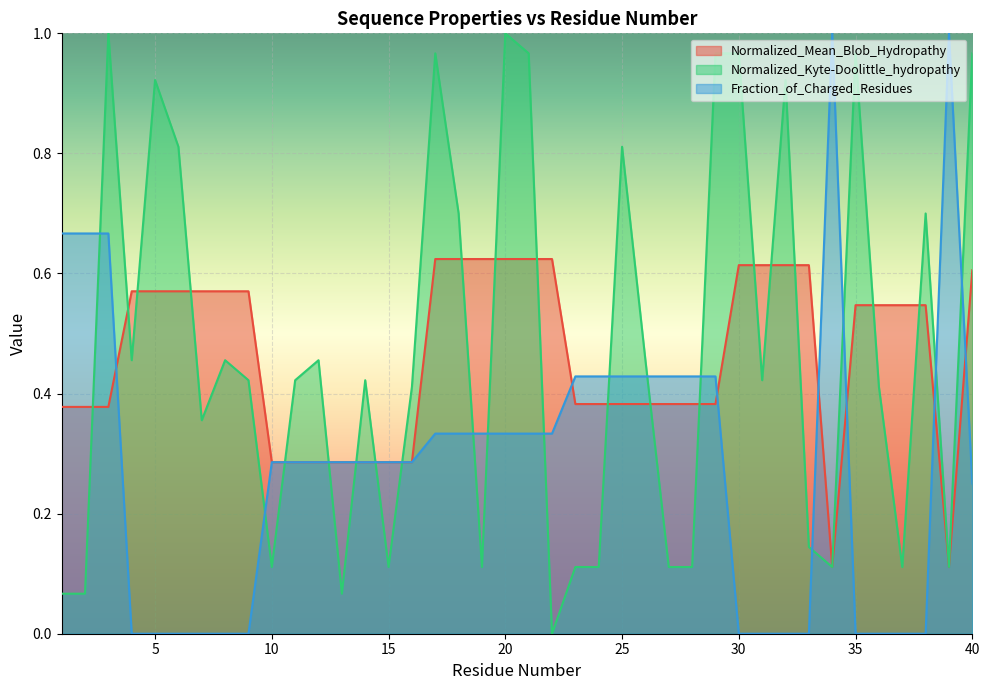

Where is the first local maximum for Fraction_of_Charged_Residues?

34